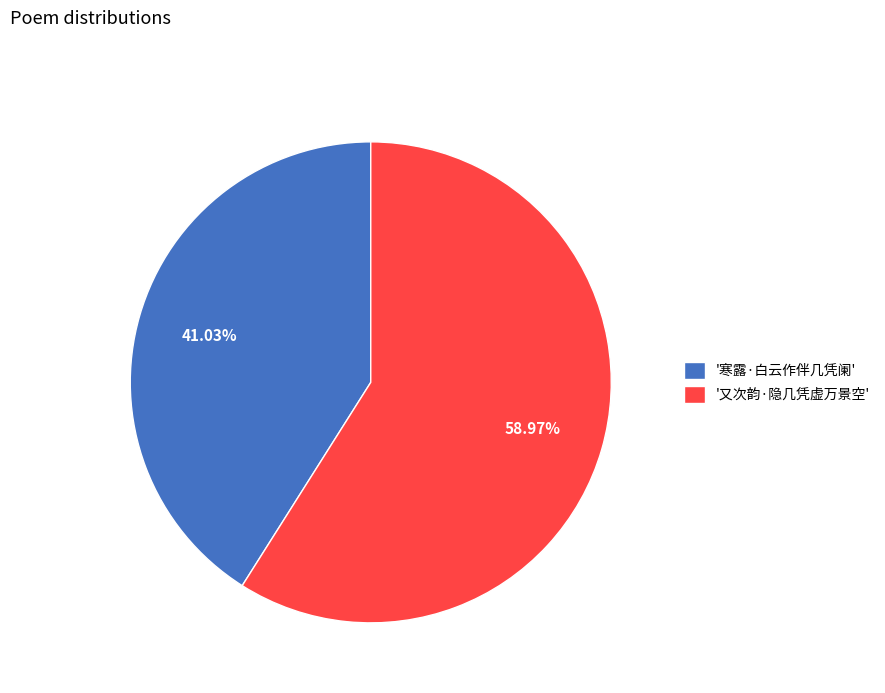

Rank the categories by value from lowest to highest.

'寒露·白云作伴几凭阑', '又次韵·隐几凭虚万景空'